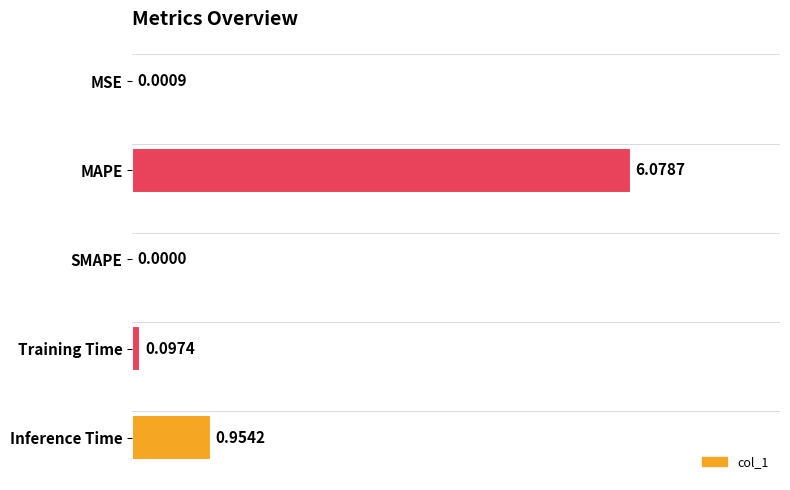

What is the maximum value shown in the chart?

6.1